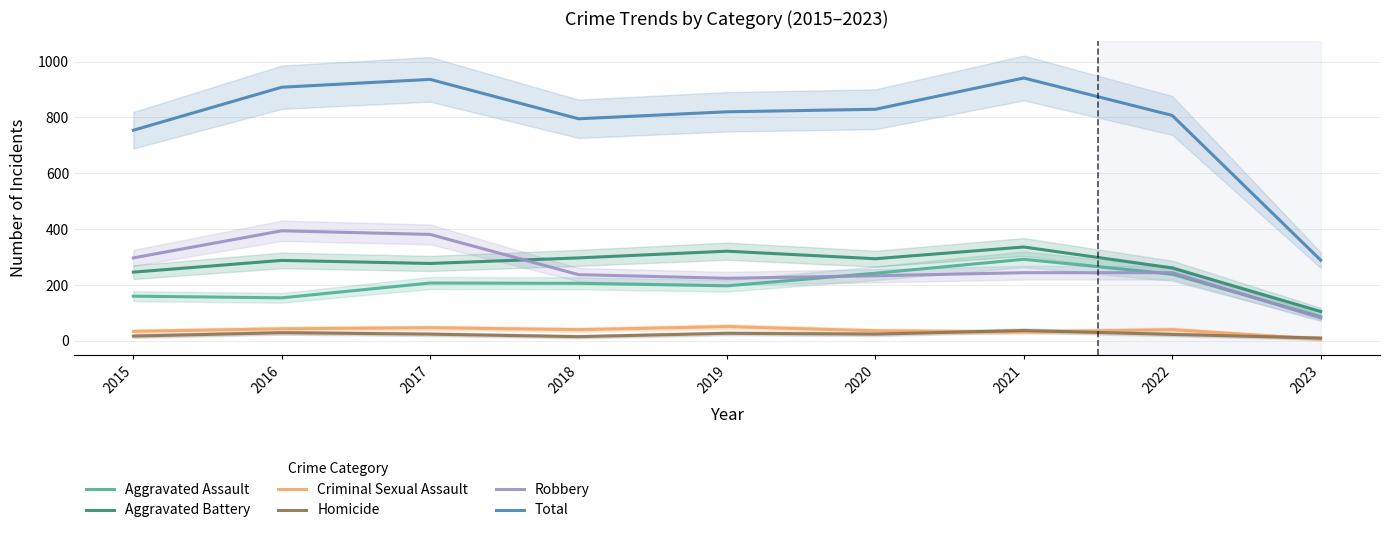

Between 2016 and 2018, which is larger?

2018